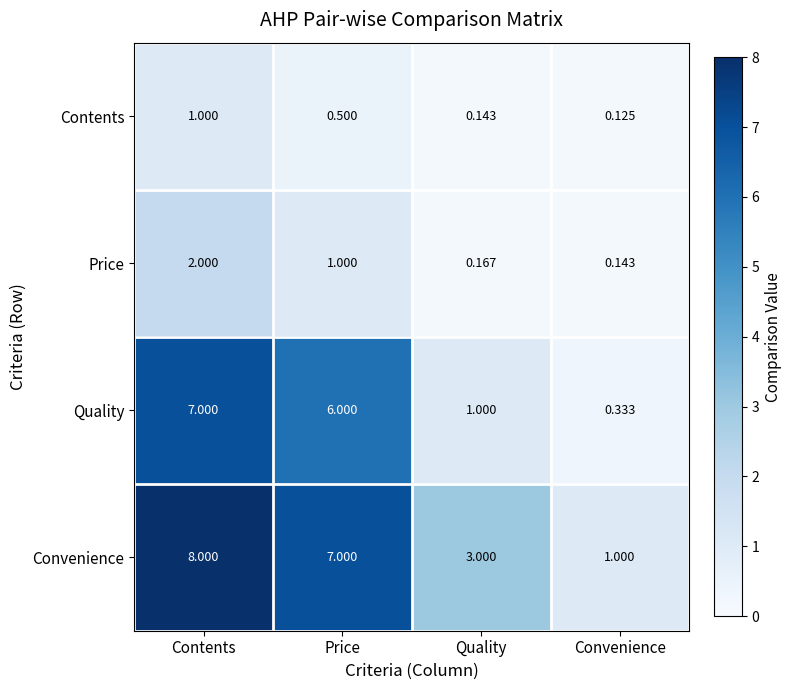

Which category has the lowest value in the Price series?

Convenience